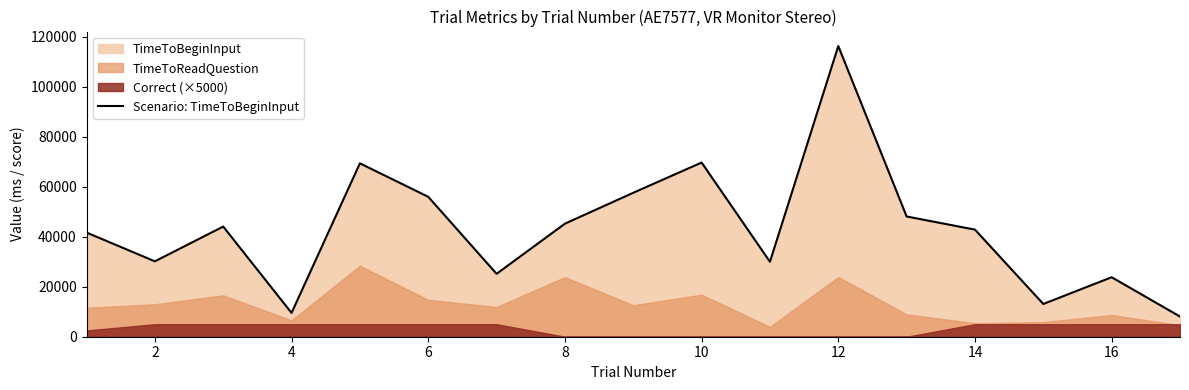

The value of Scenario: TimeToBeginInput at 8 is 45204.9. True or false?

True